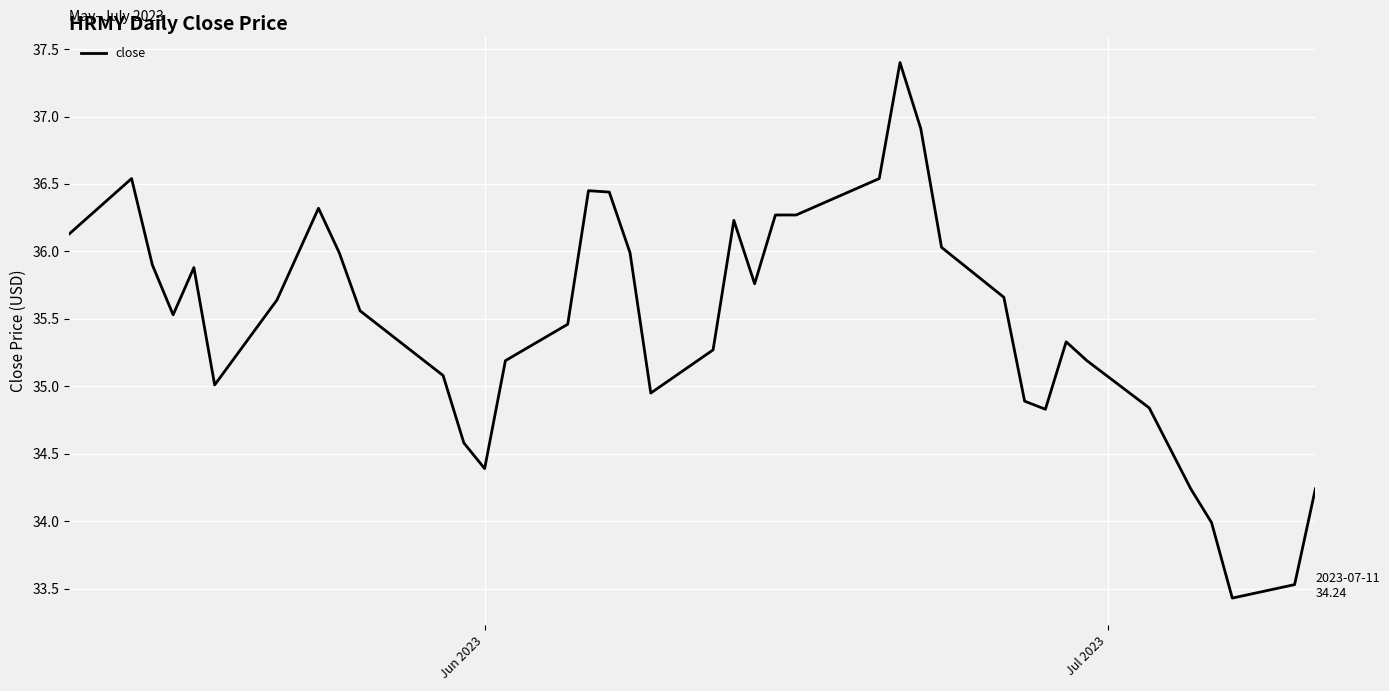

What is the smallest value displayed?

33.4